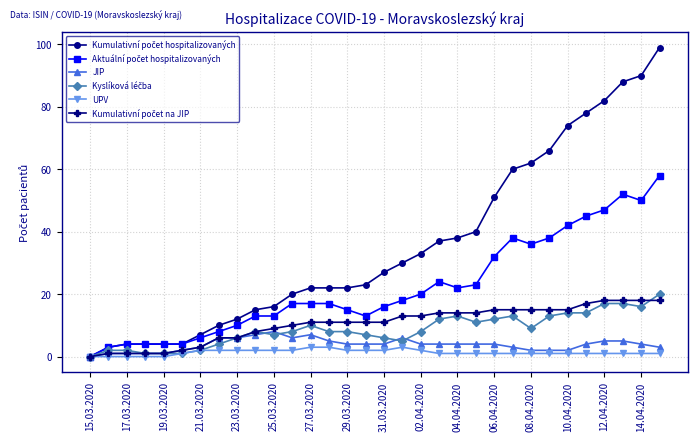

What is the maximum value shown in the chart?

99